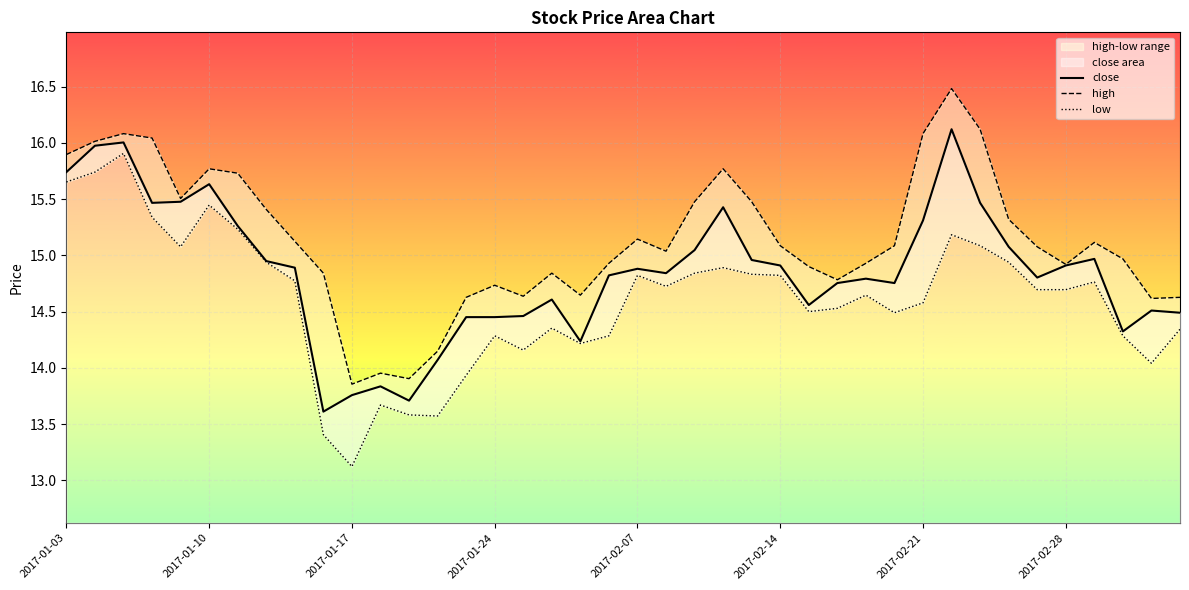

Reading right to left, list all the values displayed in this chart.

close: 14.5	14.5	14.3	15.0	14.9	14.8	15.1	15.5	16.1	15.3	14.8	14.8	14.8	14.6	14.9	15.0	15.4	15.0	14.8	14.9	14.8	14.2	14.6	14.5	14.5	14.5	14.1	13.7	13.8	13.8	13.6	14.9	14.9	15.3	15.6	15.5	15.5	16.0	16.0	15.7
high: 14.6	14.6	15.0	15.1	14.9	15.1	15.3	16.1	16.5	16.1	15.1	14.9	14.8	14.9	15.1	15.5	15.8	15.5	15.0	15.1	14.9	14.6	14.8	14.6	14.7	14.6	14.1	13.9	14.0	13.9	14.8	15.1	15.4	15.7	15.8	15.5	16.0	16.1	16.0	15.9
low: 14.3	14.0	14.3	14.8	14.7	14.7	14.9	15.1	15.2	14.6	14.5	14.6	14.5	14.5	14.8	14.8	14.9	14.8	14.7	14.8	14.3	14.2	14.4	14.2	14.3	13.9	13.6	13.6	13.7	13.1	13.4	14.8	14.9	15.2	15.4	15.1	15.3	15.9	15.7	15.7